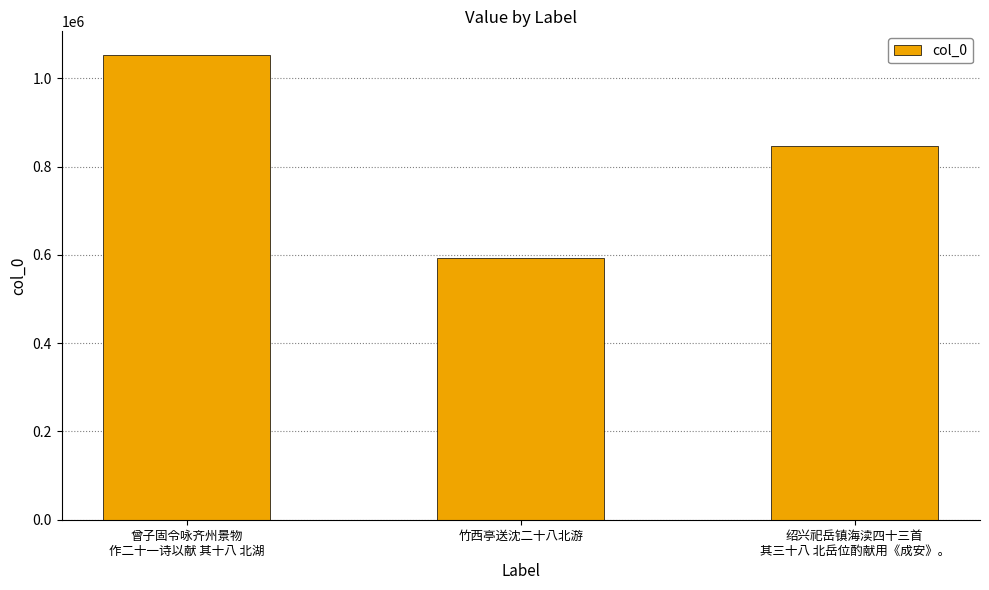

What is the label of the 2nd bar from the left?

竹西亭送沈二十八北游